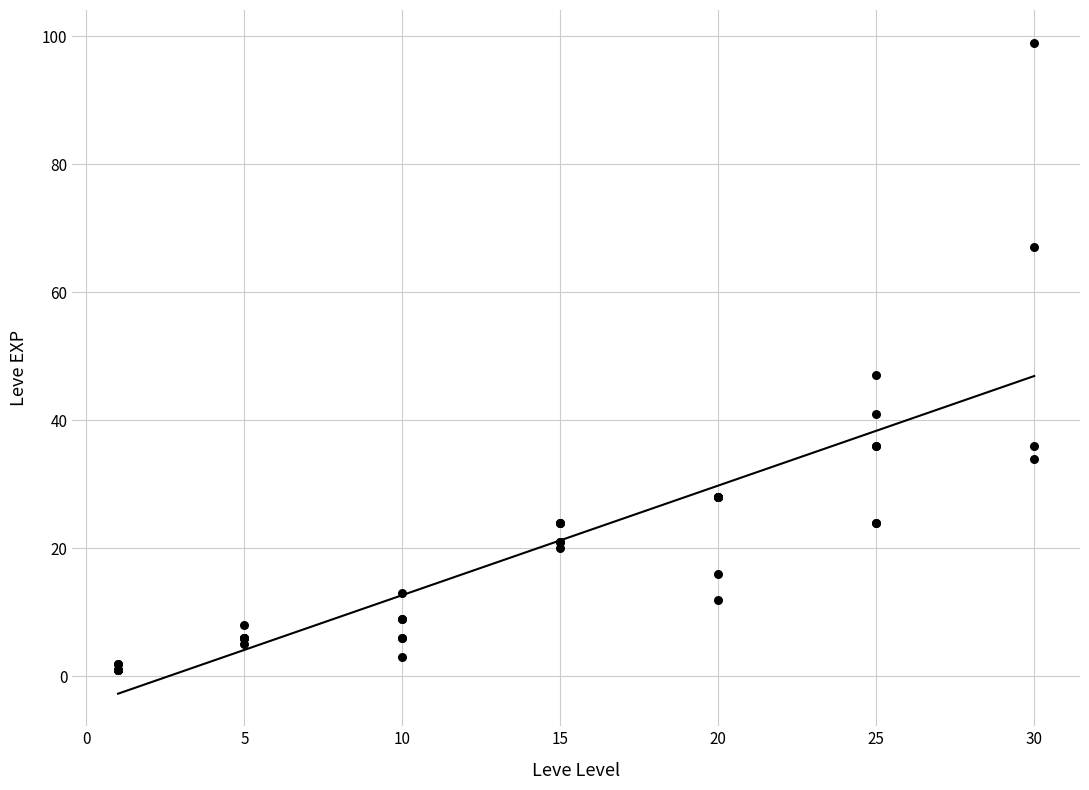

What Y value in the scatter plot is closest to 50?

47